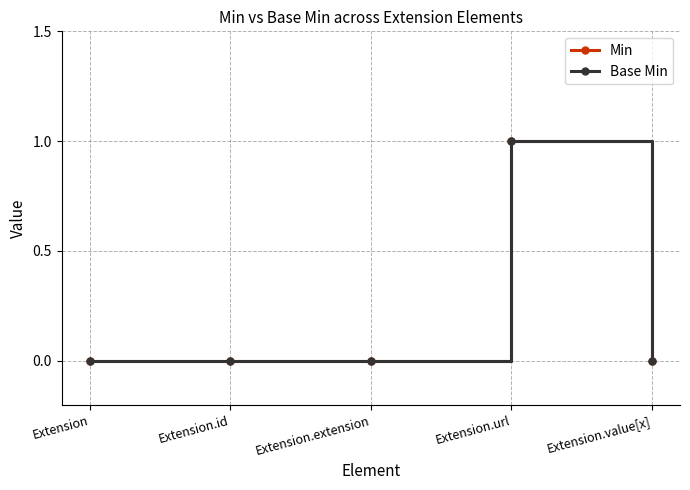

Does the chart have visible grid lines?

Yes